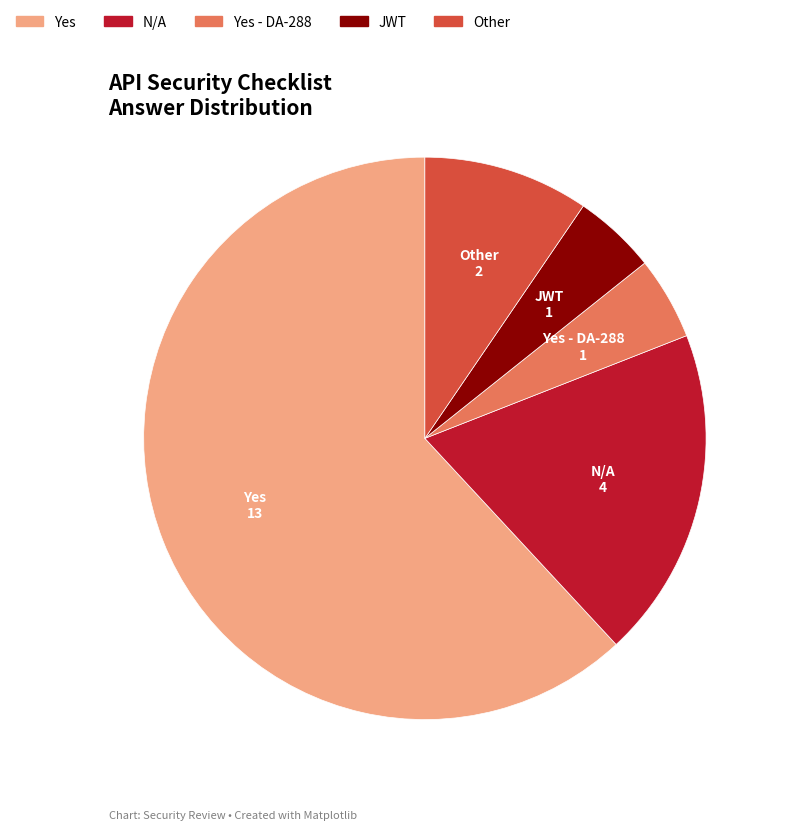

Is there a majority slice in this chart?

Yes